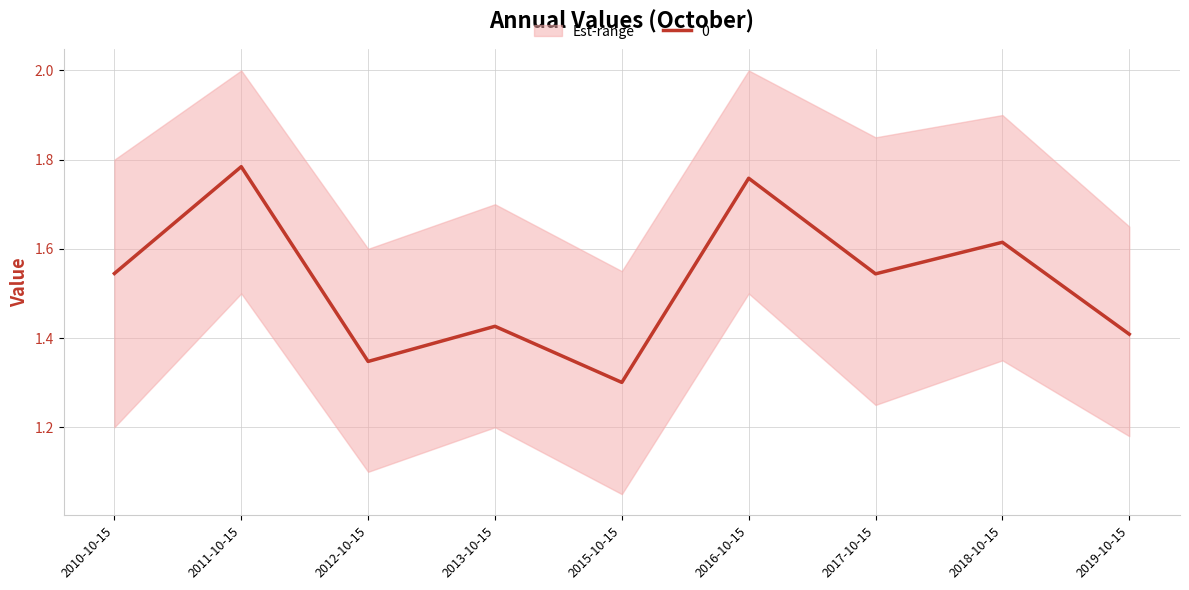

How many interior local valleys (lower than both neighbors) does the data have?

3